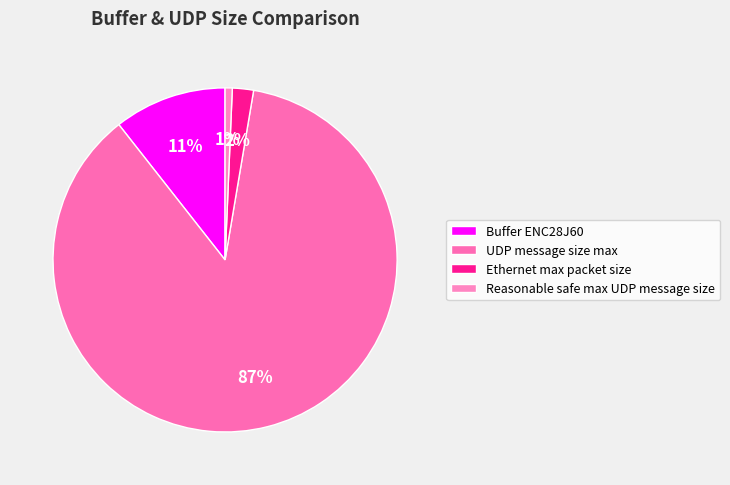

What percentage is NOT represented by Buffer ENC28J60?

89.4%